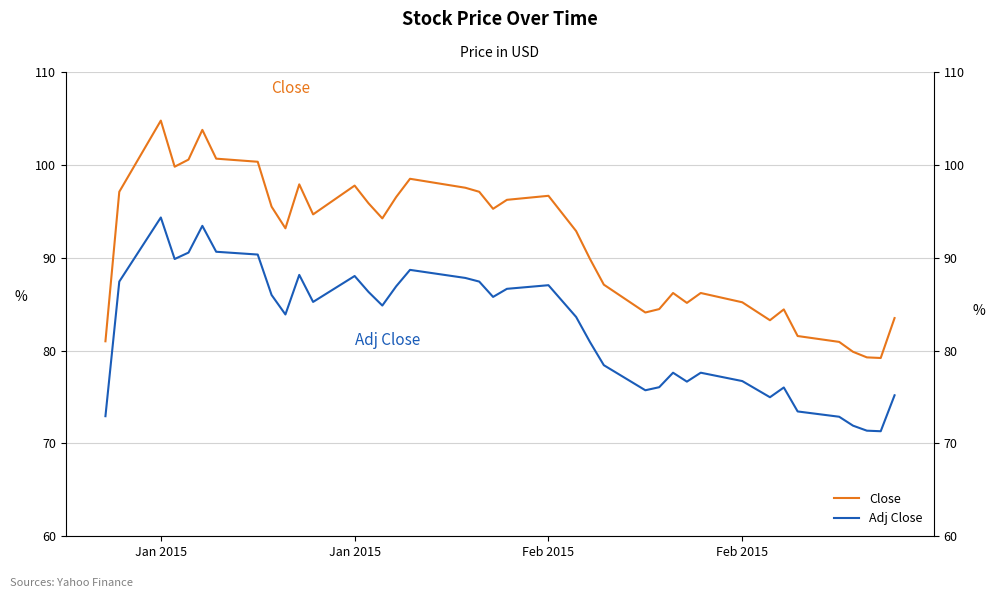

True or false: Adj Close and Close intersect in this chart.

False